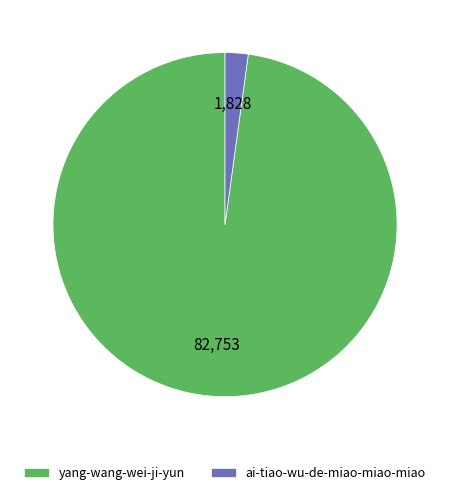

Is it true that ai-tiao-wu-de-miao-miao-miao is 2% of the pie?

True